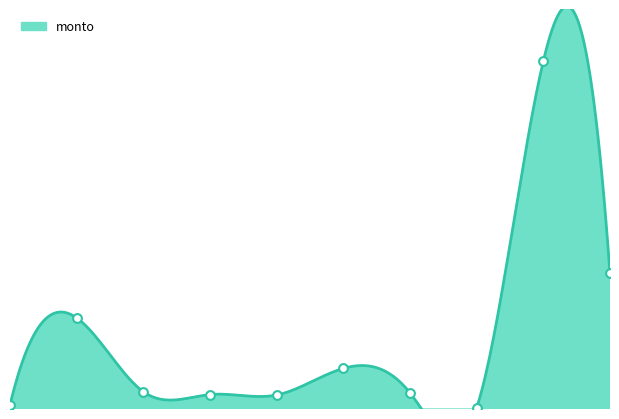

Approximately how many times larger is the value at 0 compared to 5?

0.1